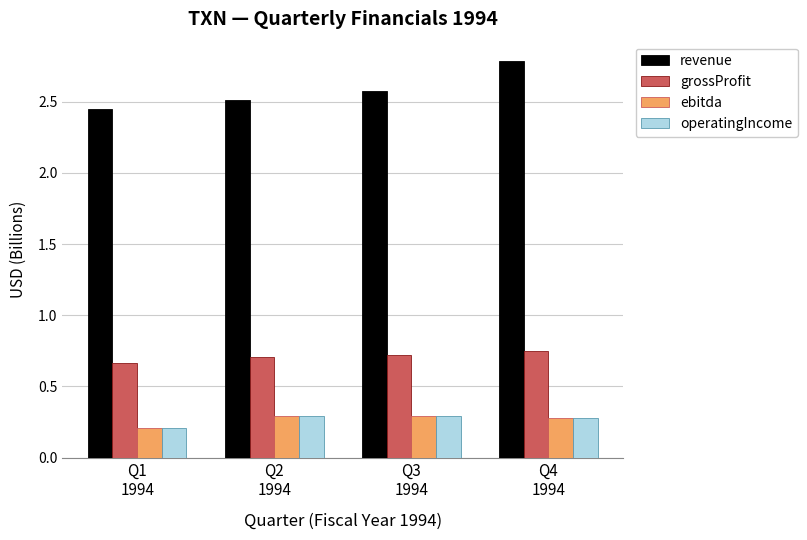

What is the label of the 3rd bar from the left?

Q3
1994